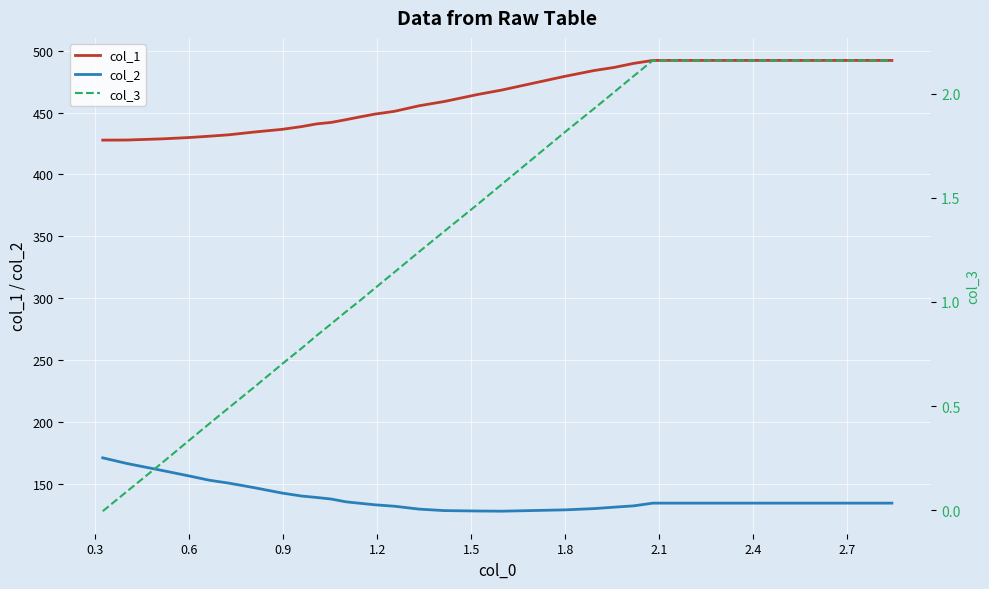

True or false: col_1 and col_2 intersect in this chart.

False